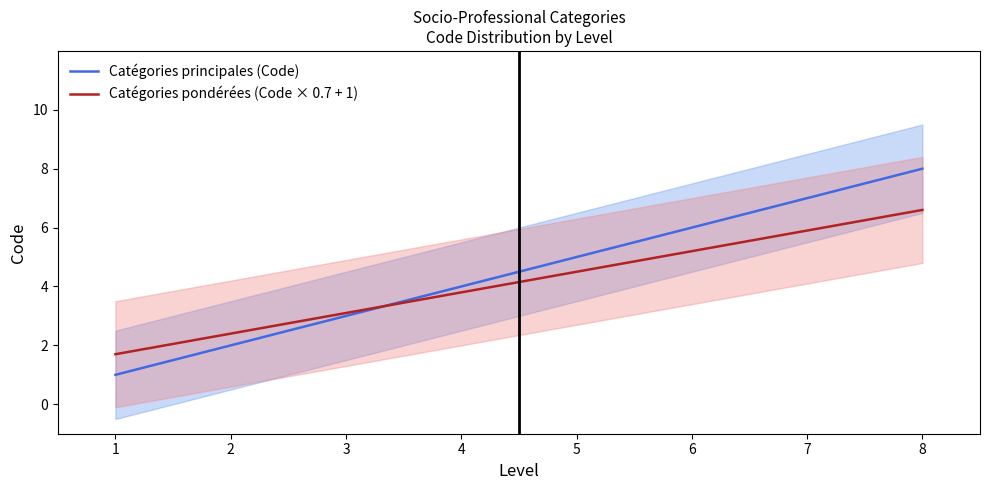

Rank the categories by Catégories pondérées (Code × 0.7 + 1) value from highest to lowest.

8, 7, 6, 5, 4, 3, 2, 1